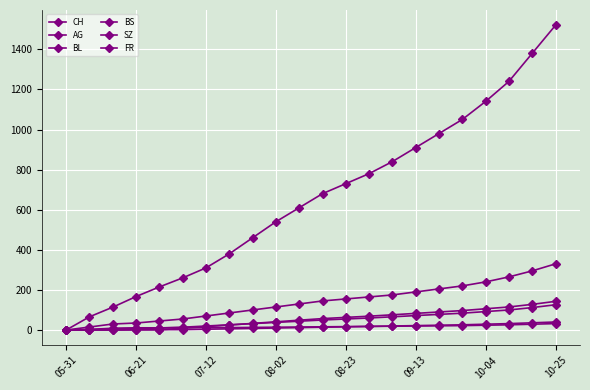

Reading left to right, transcribe all the data shown in this chart.

CH: 0	66	114	167	215	260	310	380	460	540	610	680	730	780	840	910	980	1050	1140	1240	1380	1520
AG: 0	15	30	35	45	55	70	85	100	115	130	145	155	165	175	190	205	220	240	265	295	330
BL: 0	2	6	8	10	14	20	26	32	38	44	50	55	60	66	72	78	84	92	100	112	126
BS: 0	3	9	11	11	12	12	12	13	14	15	16	17	18	19	20	21	22	24	26	29	32
SZ: 0	0	0	1	1	9	17	25	33	41	49	57	63	69	76	83	90	97	106	115	128	143
FR: 0	0	0	1	2	2	4	6	8	10	12	14	16	18	20	22	24	26	29	32	36	40